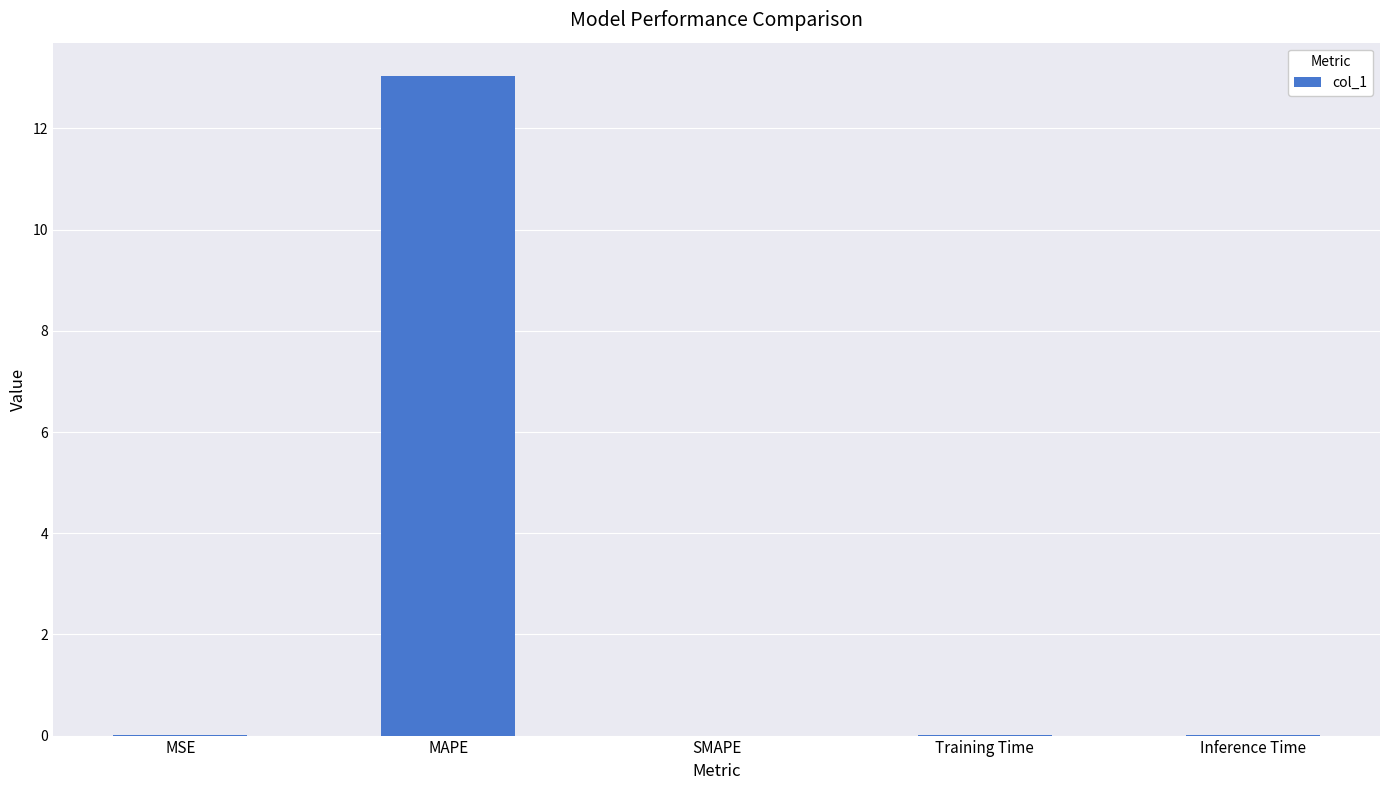

How many series are shown in this chart?

1